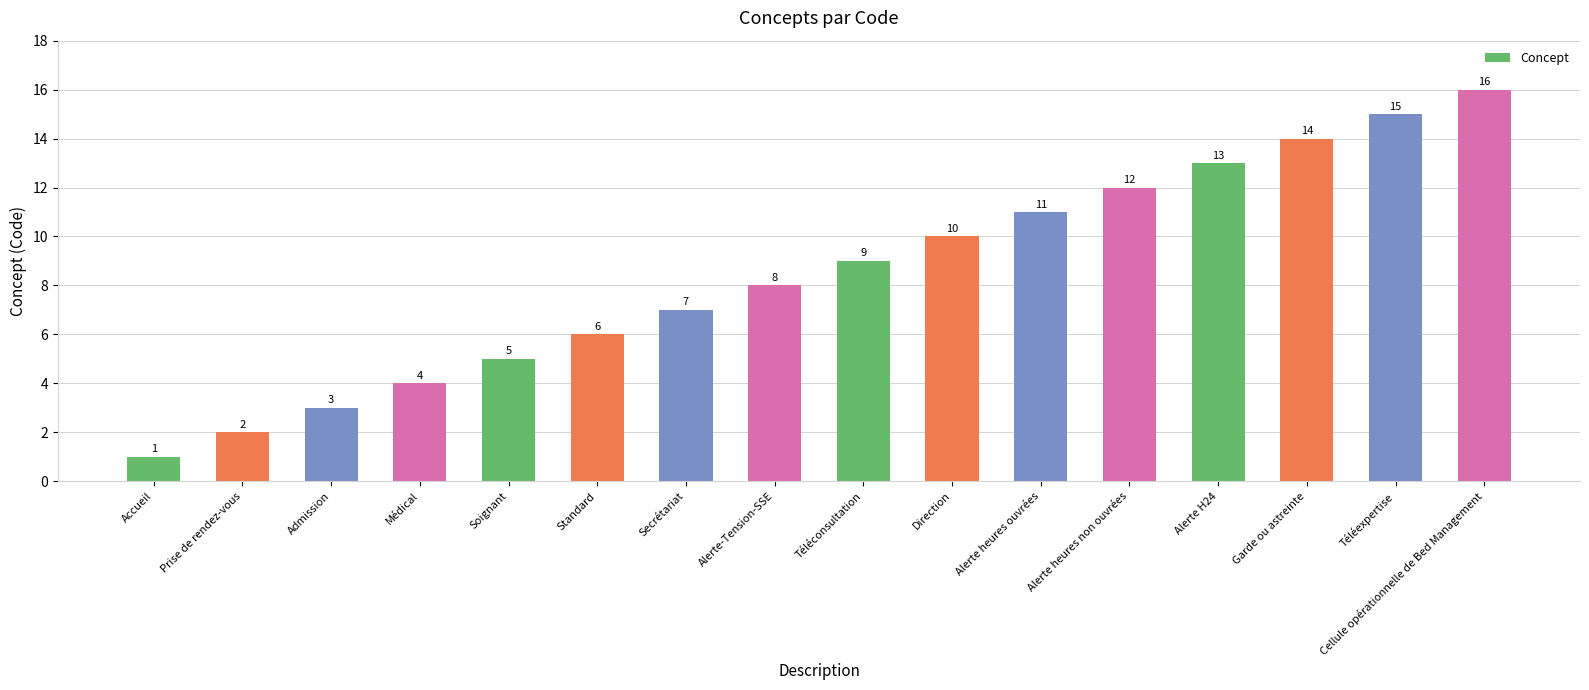

Approximately how many times larger is the value at Secrétariat compared to Prise de rendez-vous?

3.5